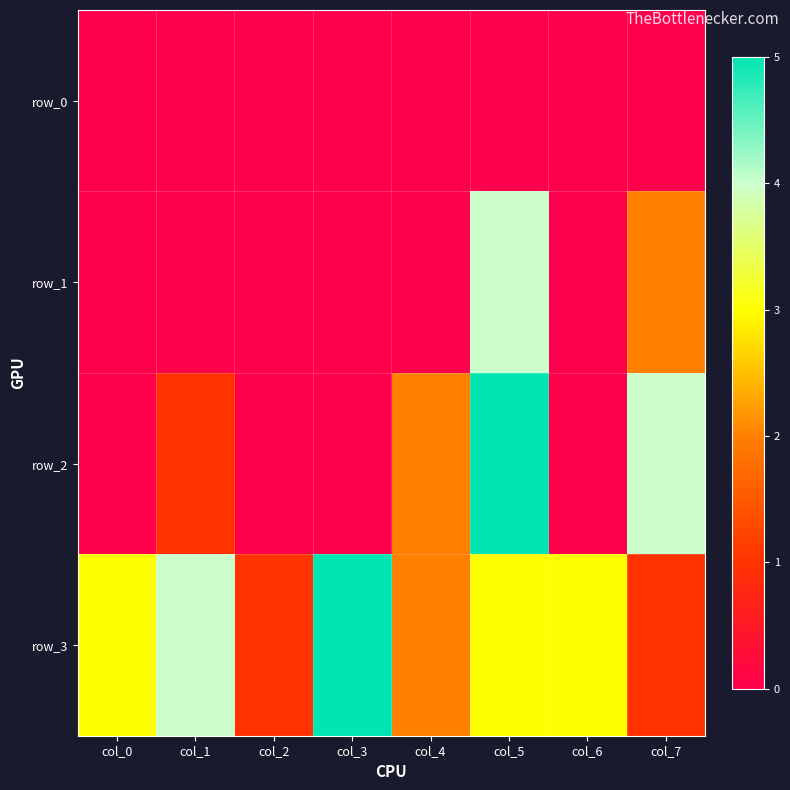

Rank the categories by row_1 value from highest to lowest.

col_5, col_7, col_0, col_1, col_2, col_3, col_4, col_6